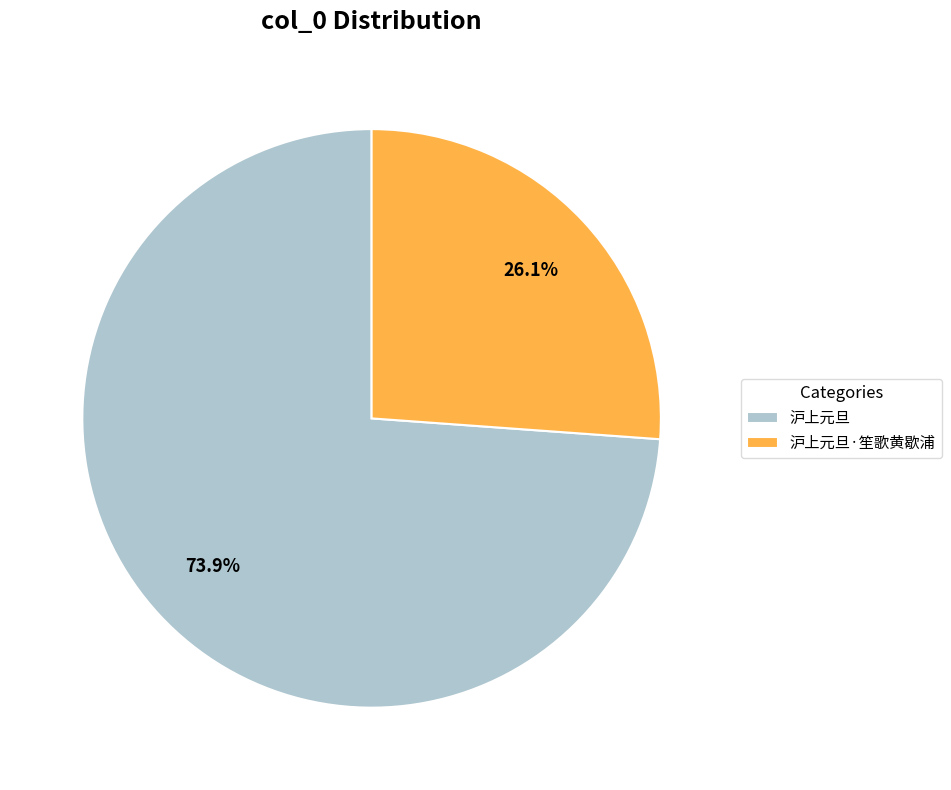

To the nearest percent, what percentage of the pie is 沪上元旦·笙歌黄歇浦?

26%